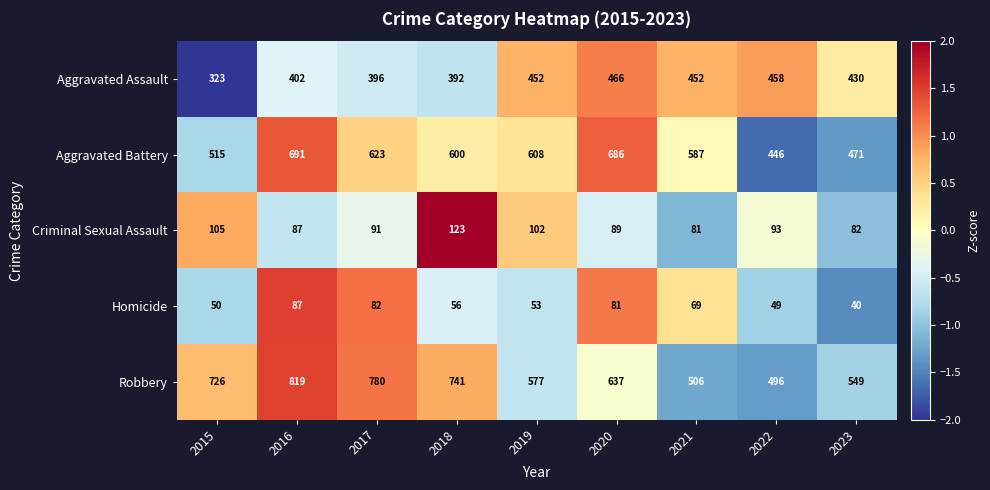

Where does the Aggravated Assault series first go above 430?

2019